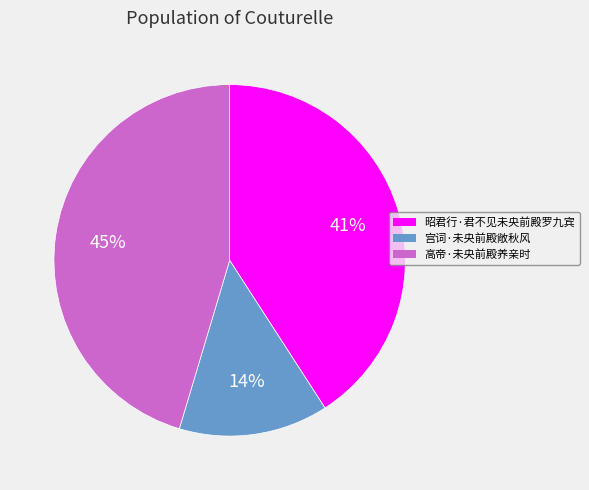

How many segments does this pie chart have?

3